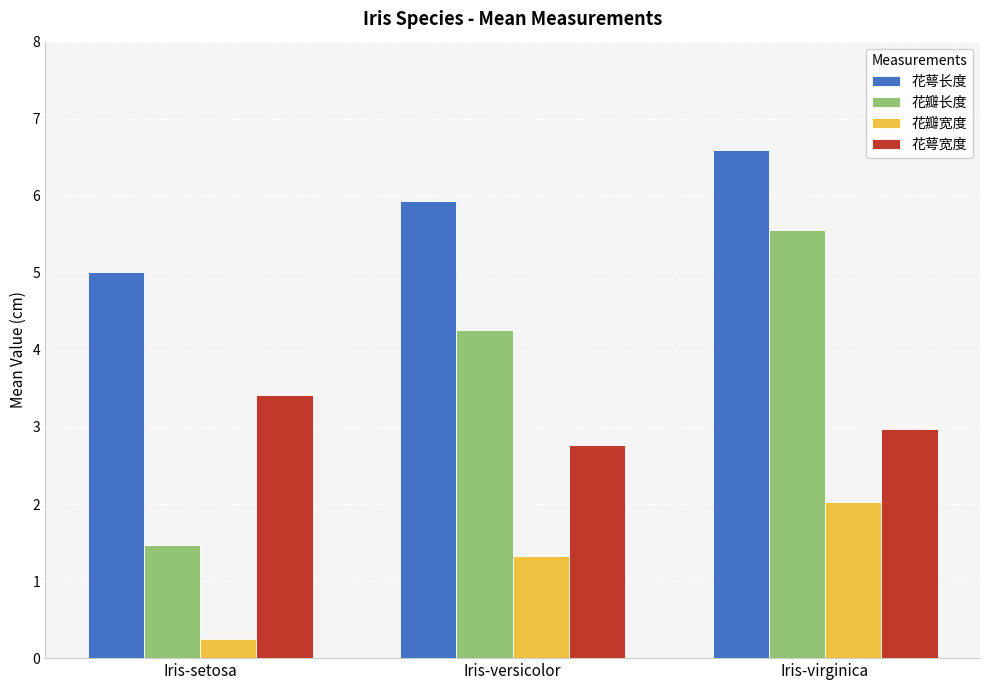

Which series has the largest range (max minus min)?

花瓣长度